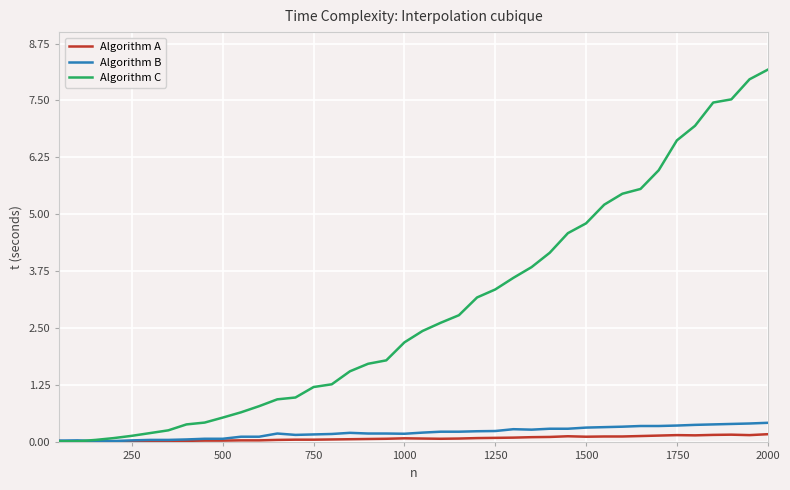

Which series has the largest total across all categories?

Algorithm C